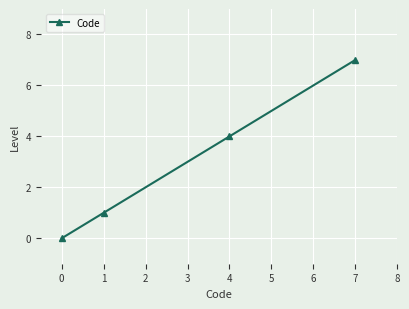

What is the value of the 2nd point from the left?

1